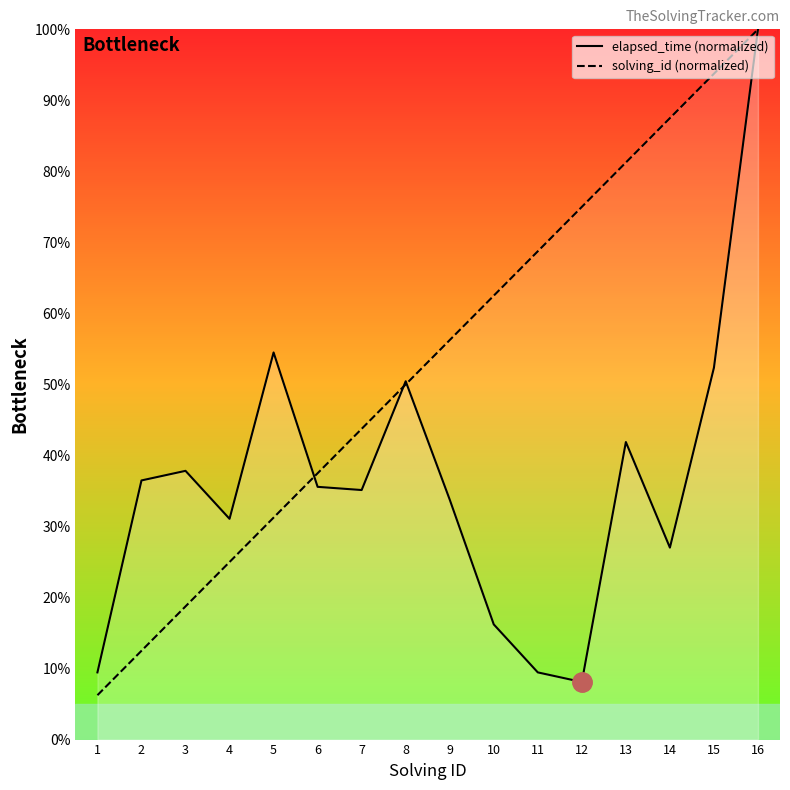

Does the chart have visible grid lines?

No